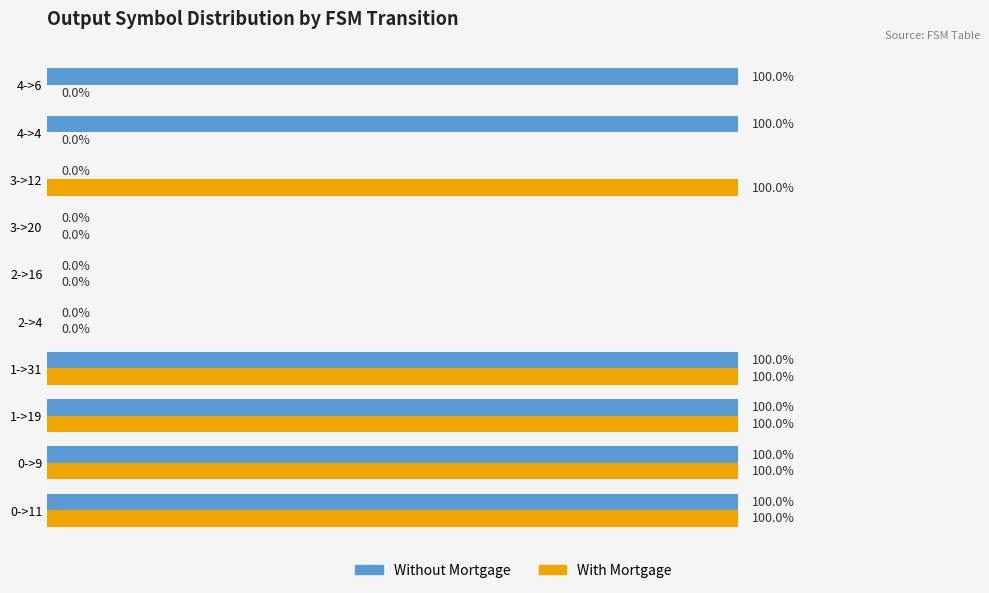

What are all the series names shown in the legend?

Without Mortgage, With Mortgage